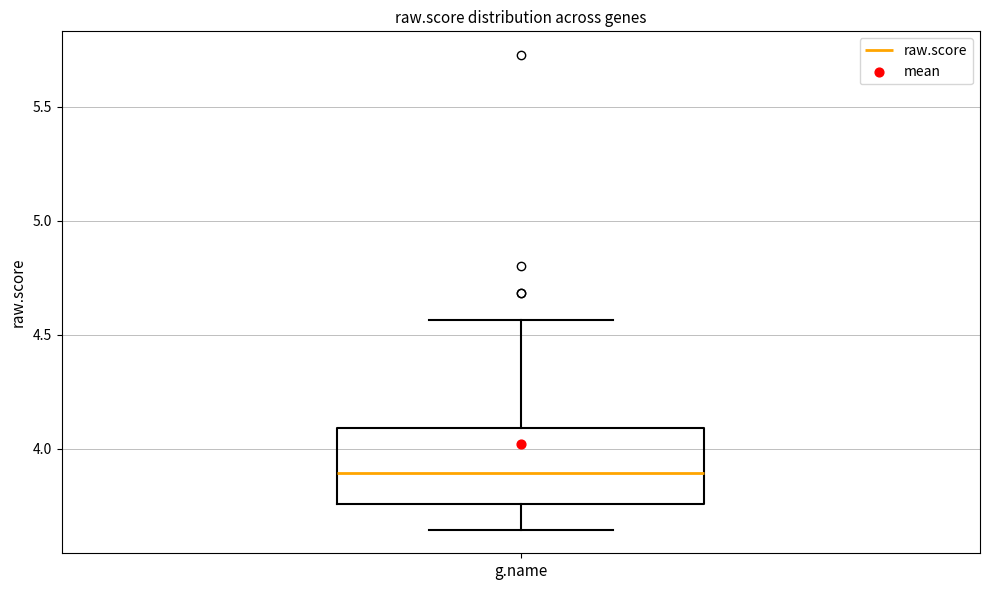

Transcribe this box plot: give where the median line is, the range the box spans, and where the two whiskers end, as read against the y-axis. The values are not printed on the chart, so give them approximately, as read against the axis.

median 3.90, box 3.75 to 4.10, whiskers 3.65 to 4.55